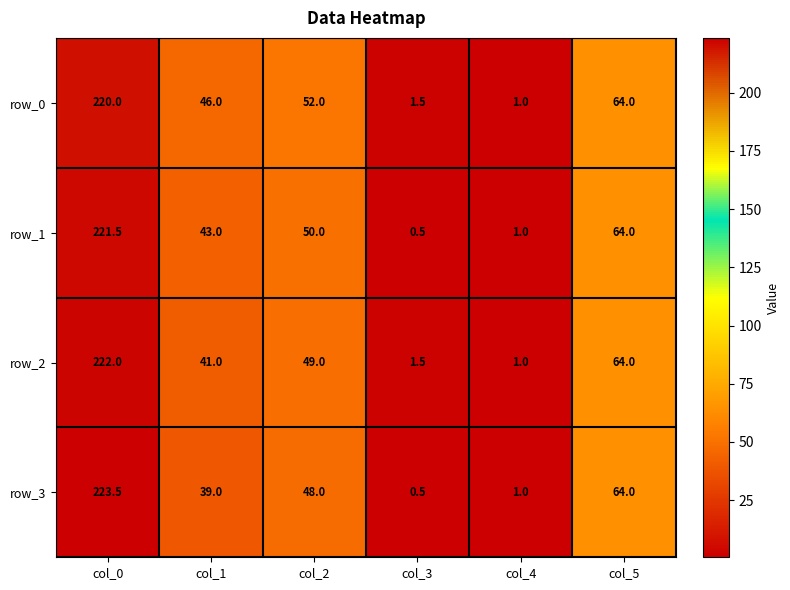

What is the difference between the second highest and minimum values in the row_3 series?

63.5